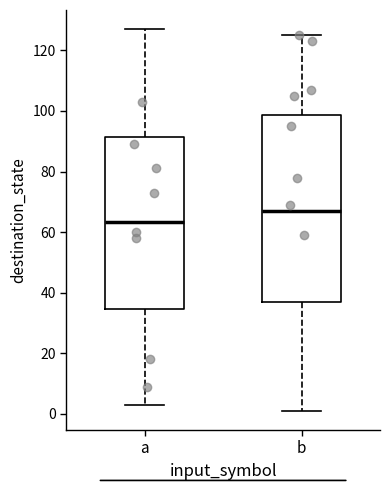

Reading left to right, read every box against the y-axis: the position of its median line, the range the box covers, and the ends of its whiskers. The values are not printed on the chart, so give them approximately, as read against the axis.

a: median 64, box 34 to 92, whiskers 4 to 128
b: median 68, box 38 to 98, whiskers 2 to 126